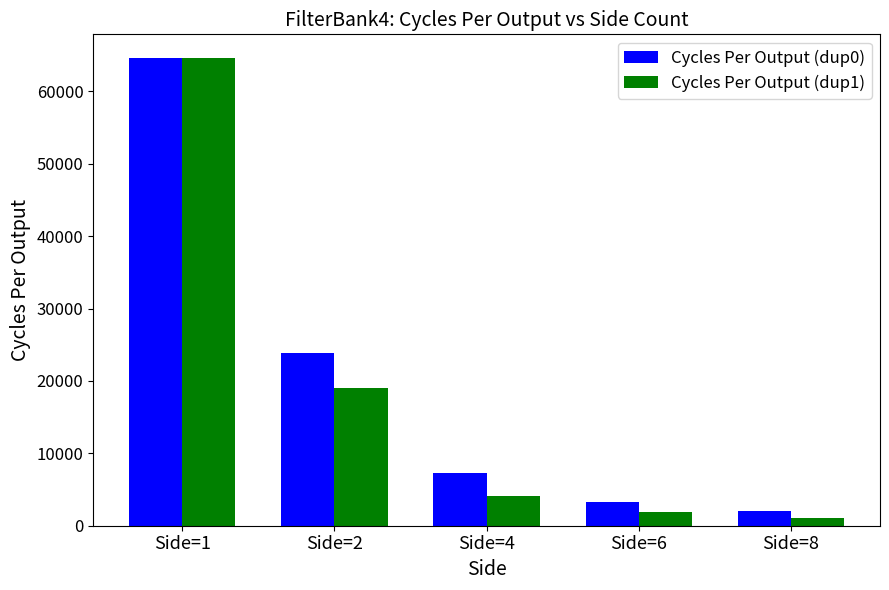

At which label does Cycles Per Output (dup1) reach its minimum?

Side=8